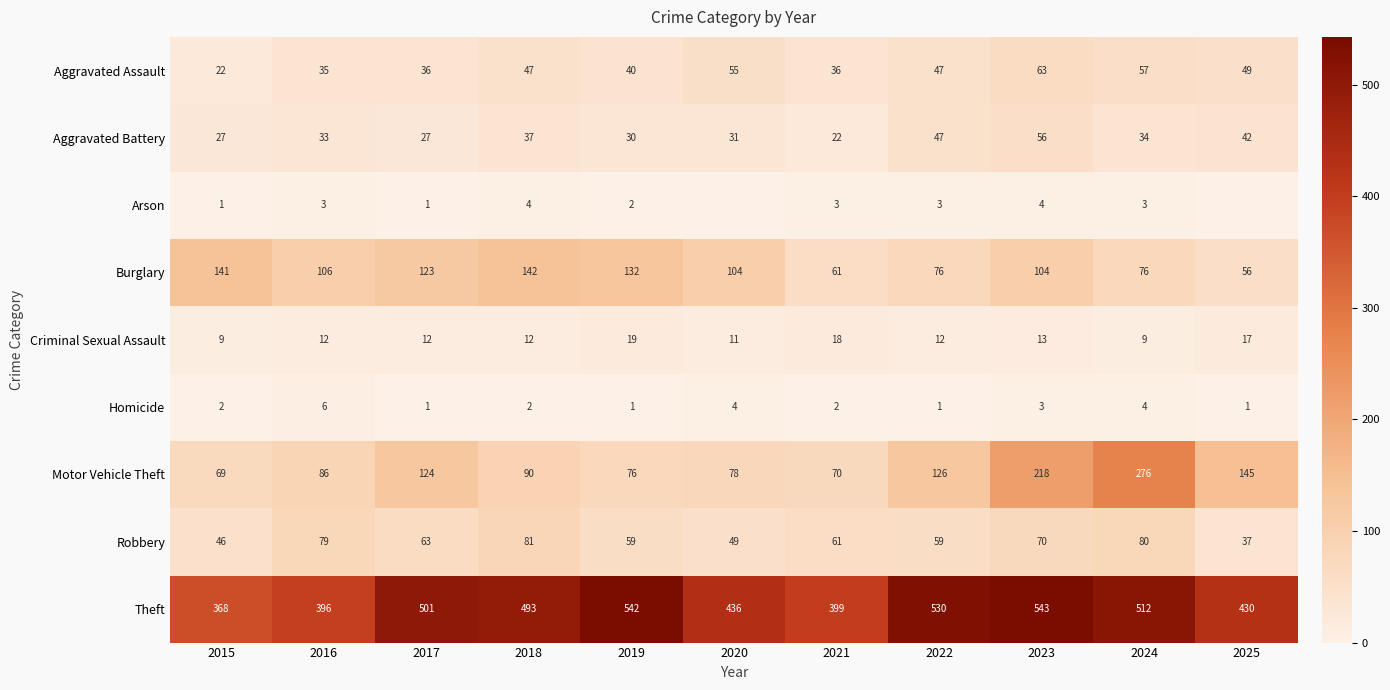

Is it true that Criminal Sexual Assault equals 12 at 2021?

False